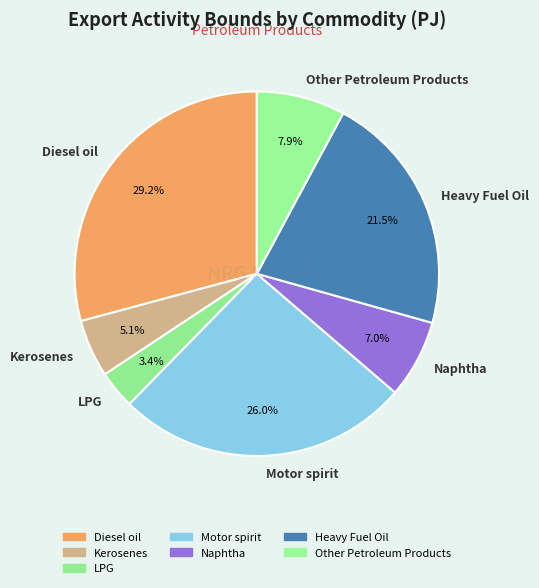

Which category has the biggest portion of the pie?

Diesel oil